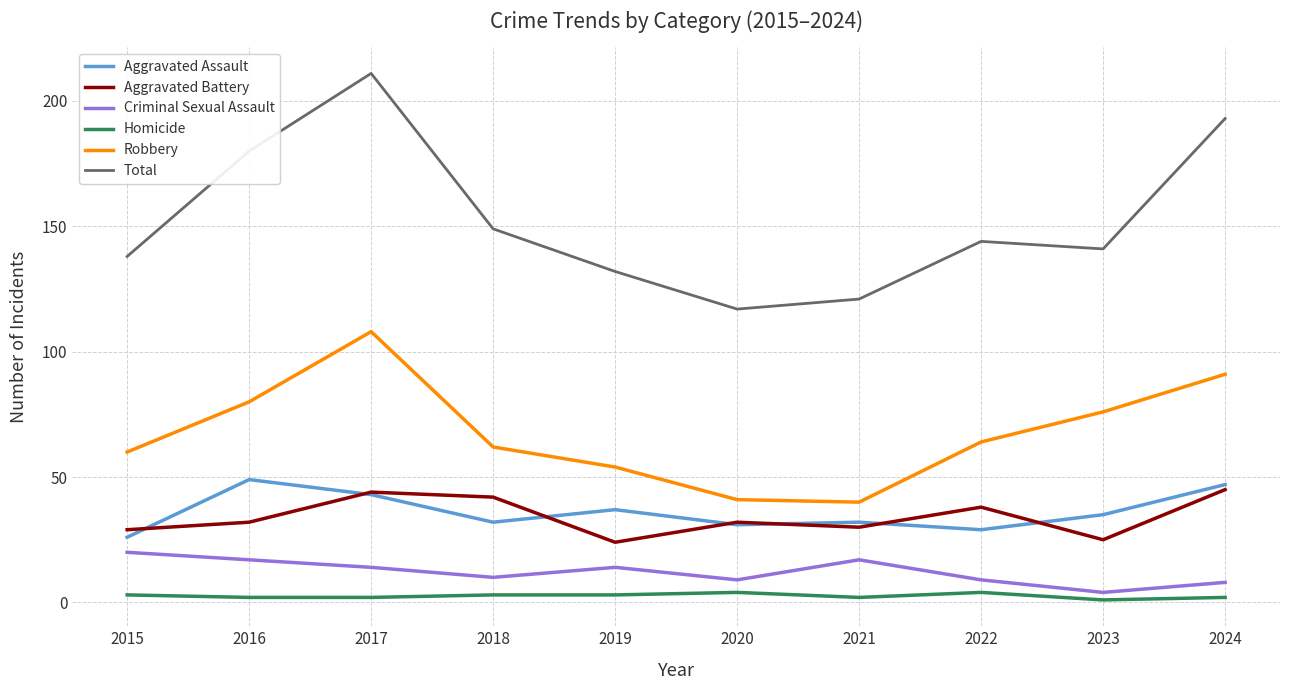

What is the total value across all series at 2018?

298